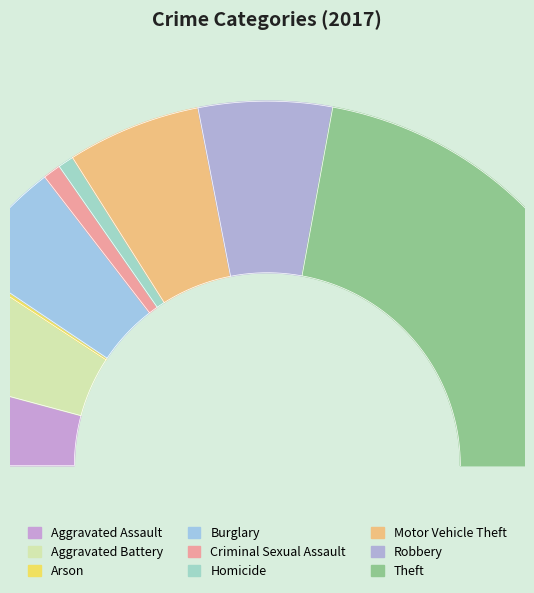

To the nearest percent, what percentage of the pie is Criminal Sexual Assault?

2%